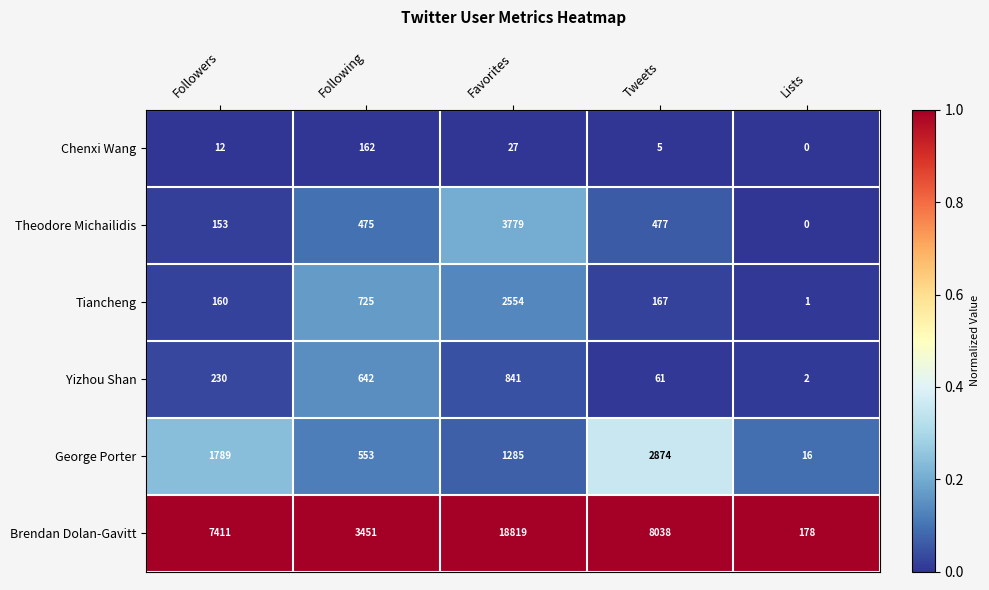

What is the sum of all Tiancheng values?

3607